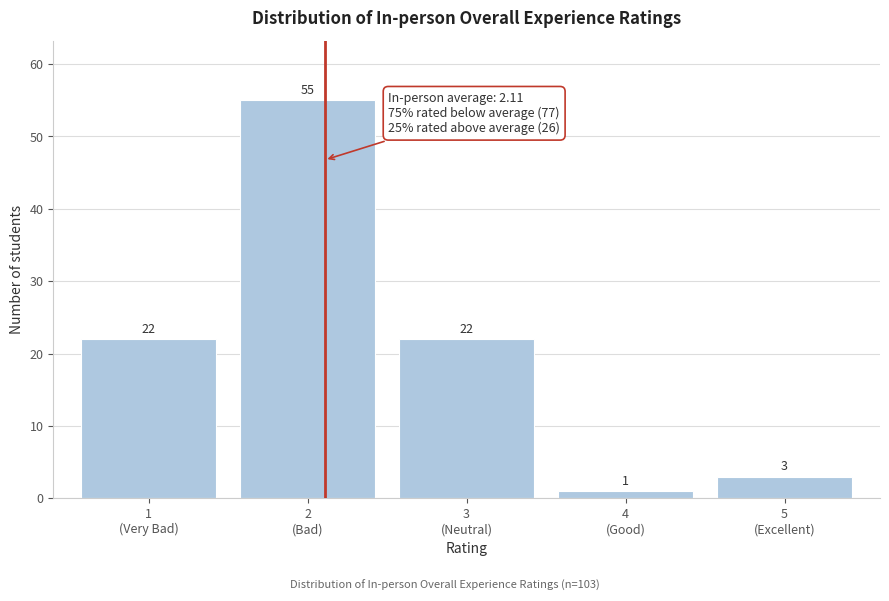

Reading left to right, extract all data points from this chart.

22	55	22	1	3